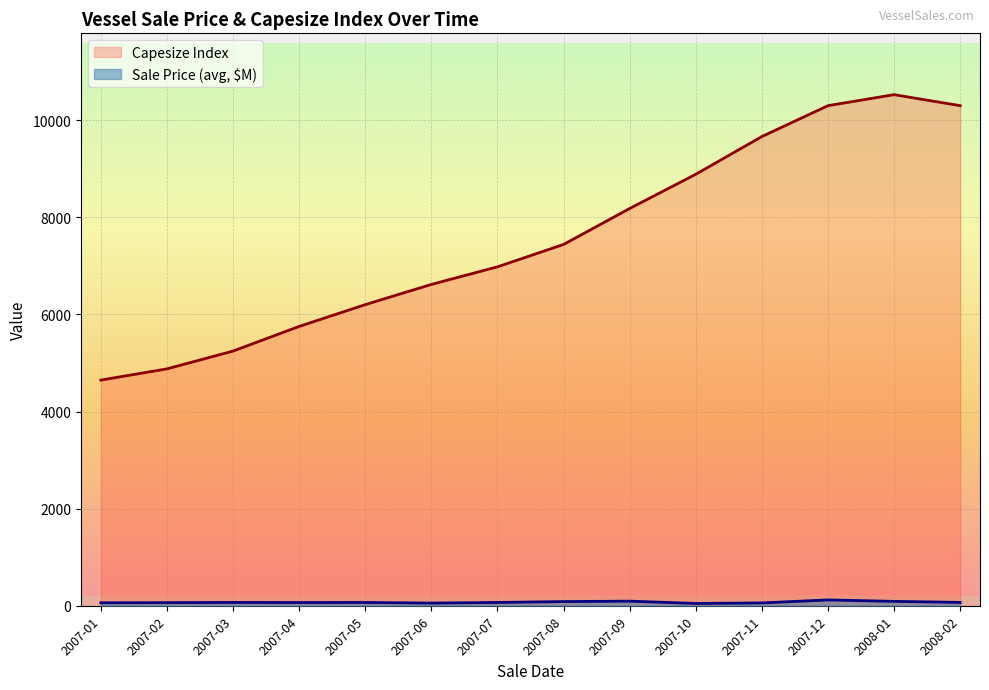

What is the total value across all series at 2007-03?

5312.8